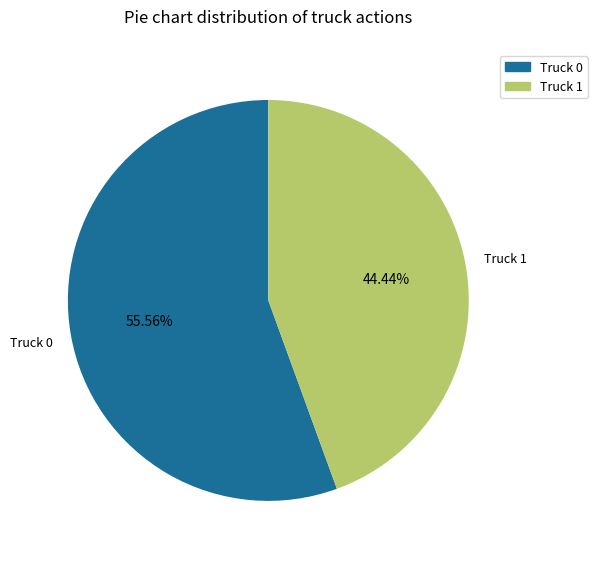

Rank the categories by value from highest to lowest.

Truck 0, Truck 1